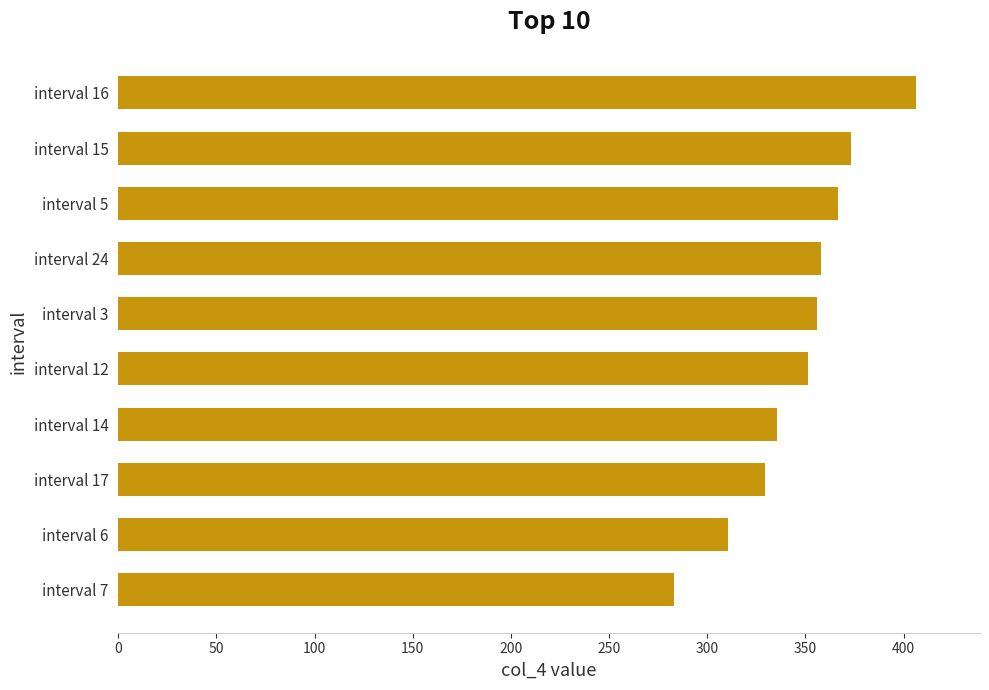

What value does the data have at interval 6?

310.5